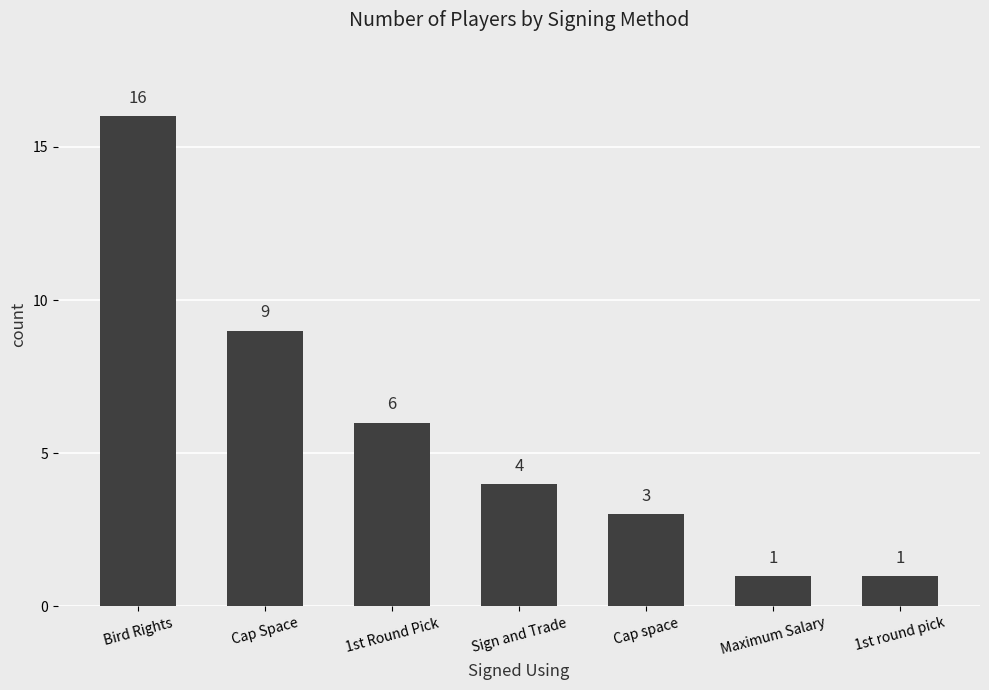

Reading left to right, list all the values displayed in this chart.

Bird Rights=16	Cap Space=9	1st Round Pick=6	Sign and Trade=4	Cap space=3	Maximum Salary=1	1st round pick=1